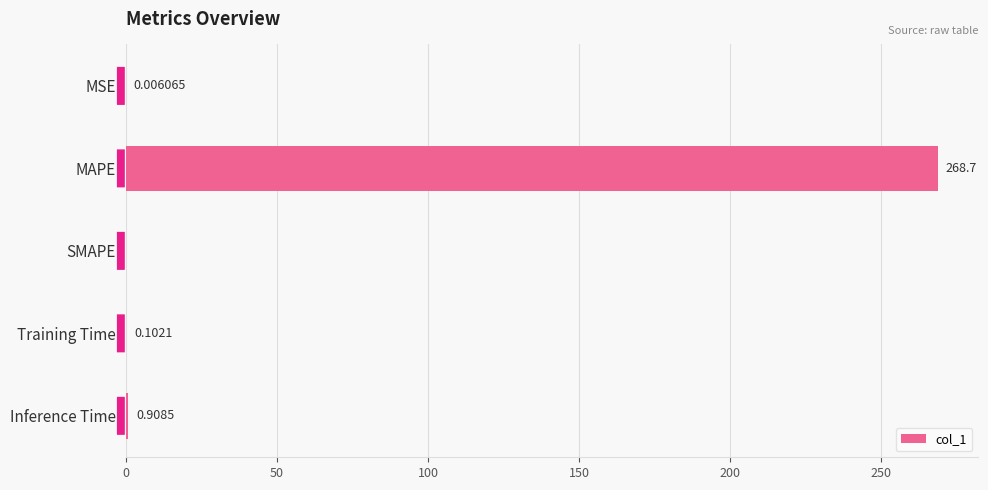

How many series are shown in this chart?

1